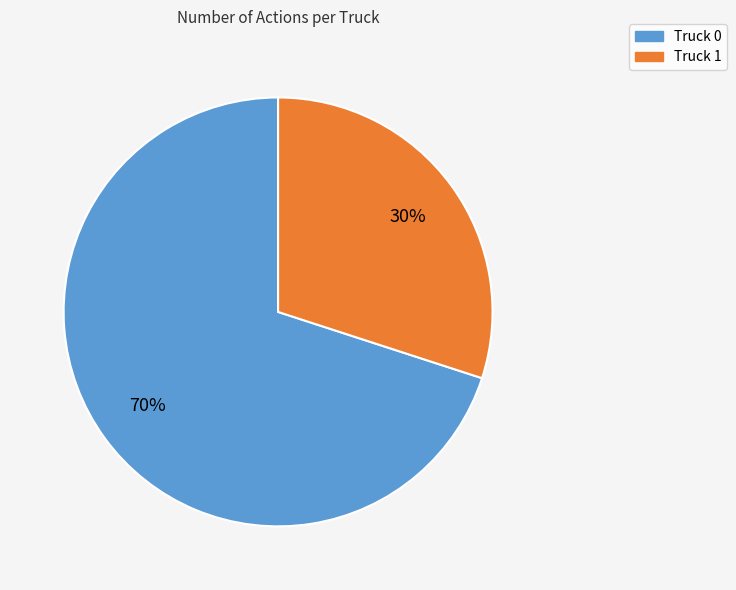

Rank the categories by value from highest to lowest.

Truck 0, Truck 1